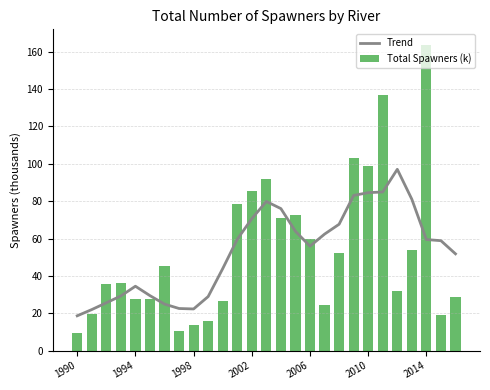

What is the total value across all series at 9?

44.6